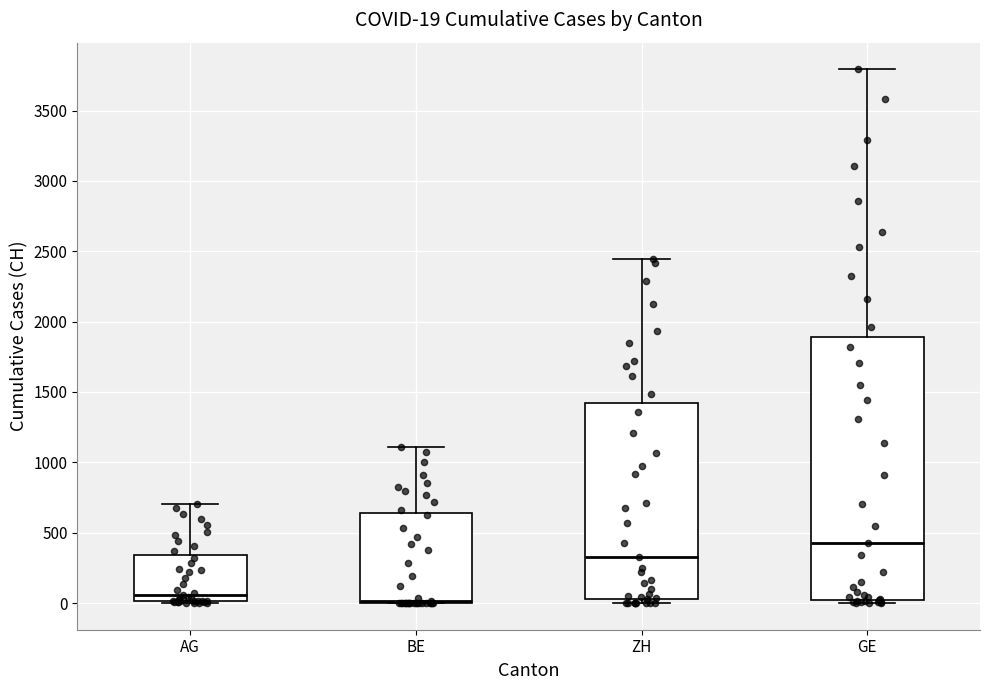

Which box is the tallest, from its lower edge to its upper edge?

GE